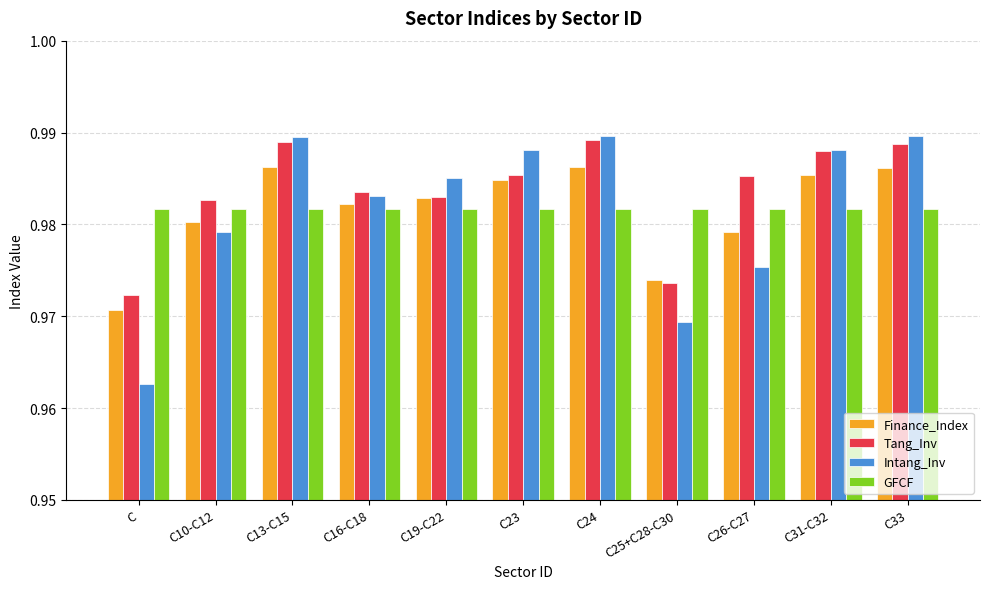

What are all the series names shown in the legend?

Finance_Index, Tang_Inv, Intang_Inv, GFCF